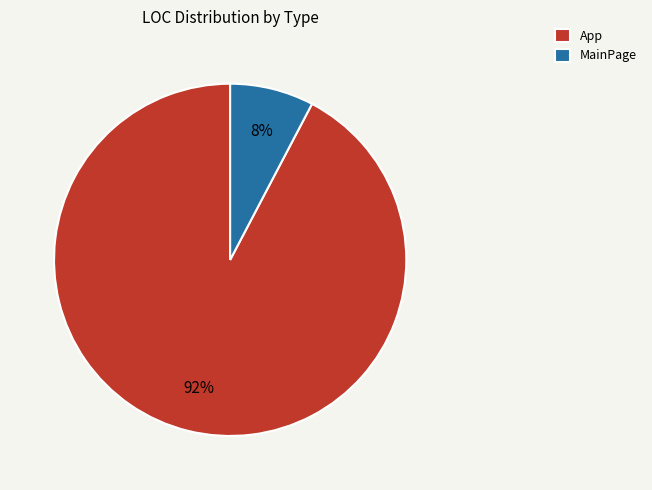

How many slices are in this pie chart?

2